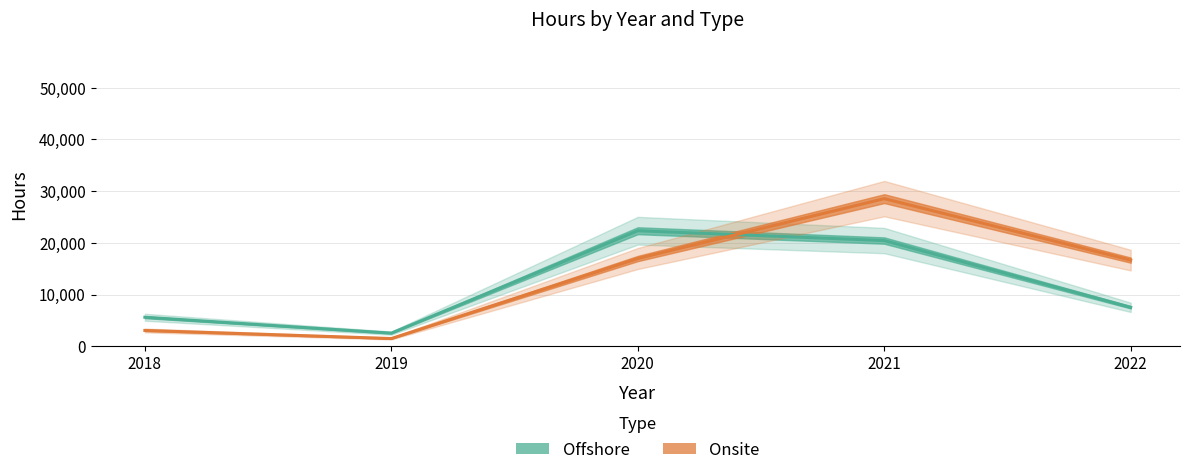

Which series changed the most between 2020 and 2022?

Offshore